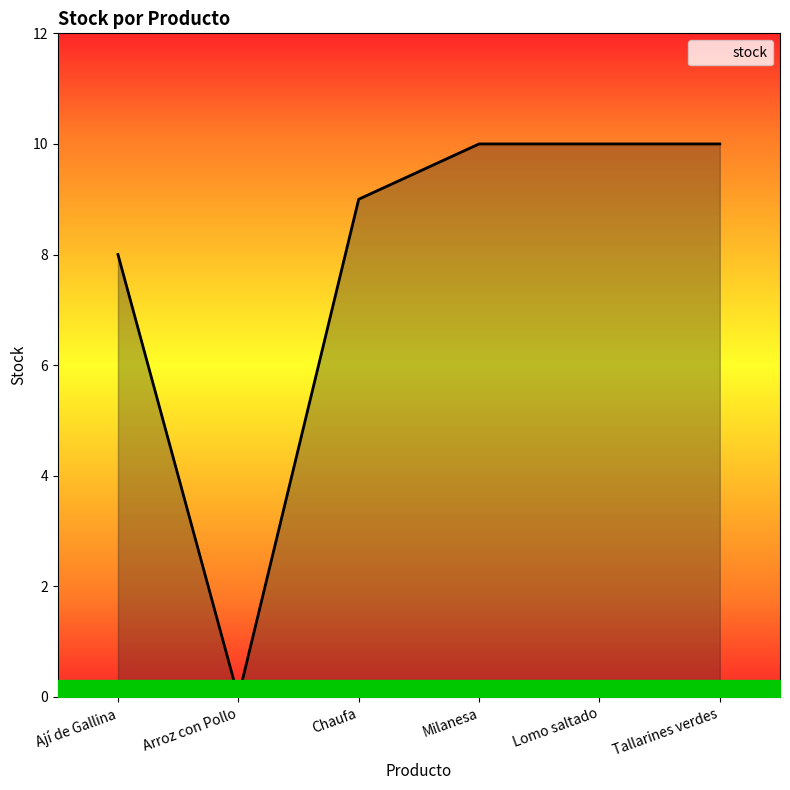

What value does the data have at Milanesa?

10